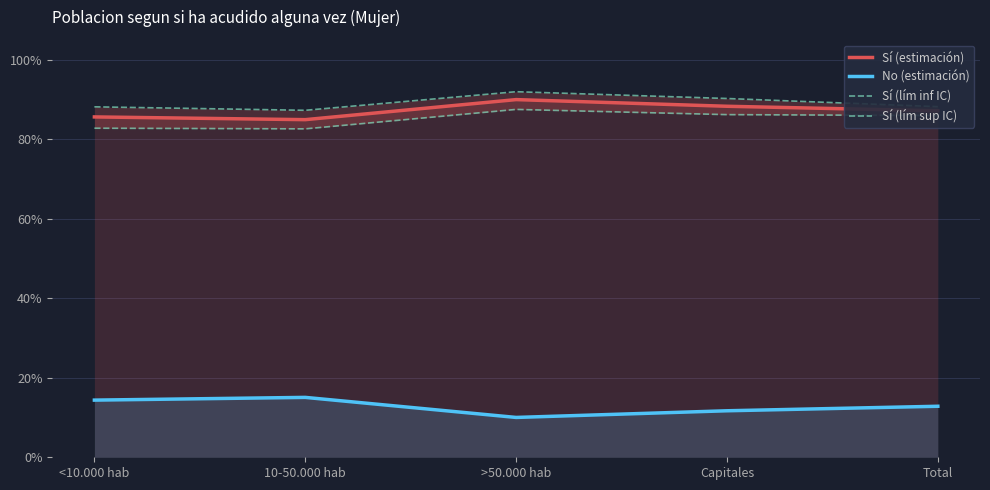

At which label does No (estimación) reach its minimum?

>50.000 hab